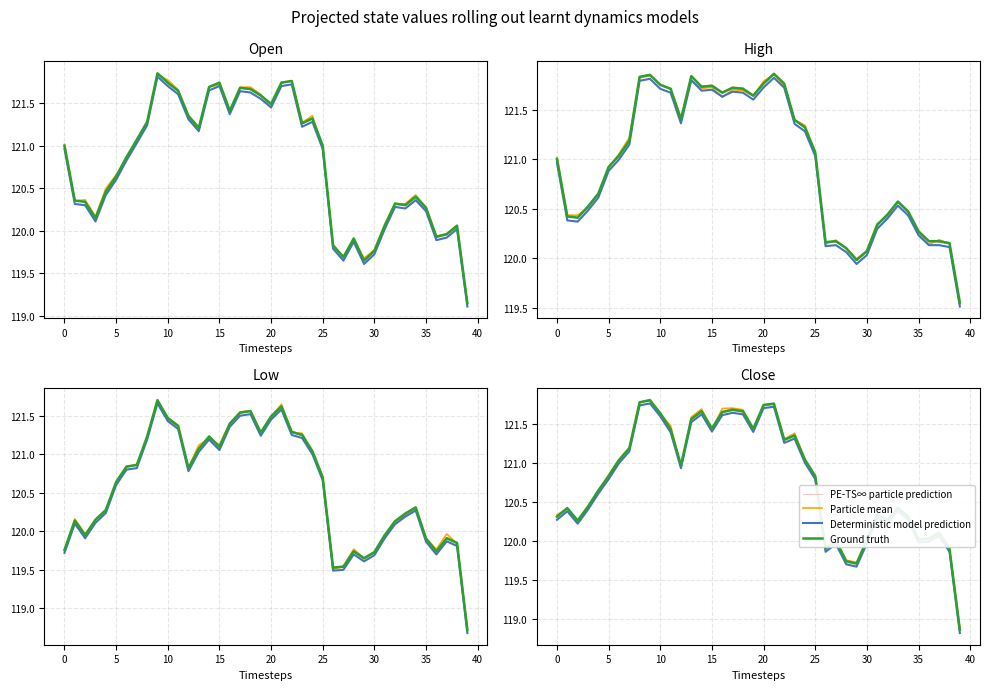

What is the highest value of the Deterministic model prediction series?

121.8